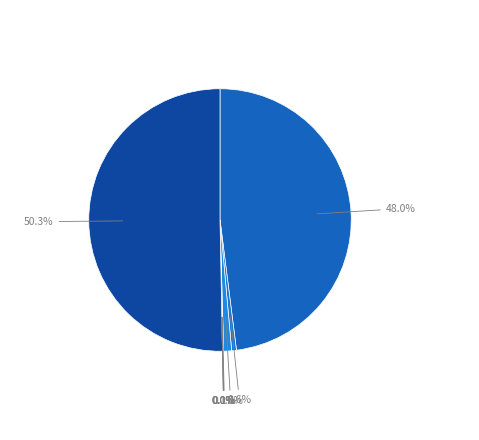

Is there a majority slice in this chart?

Yes